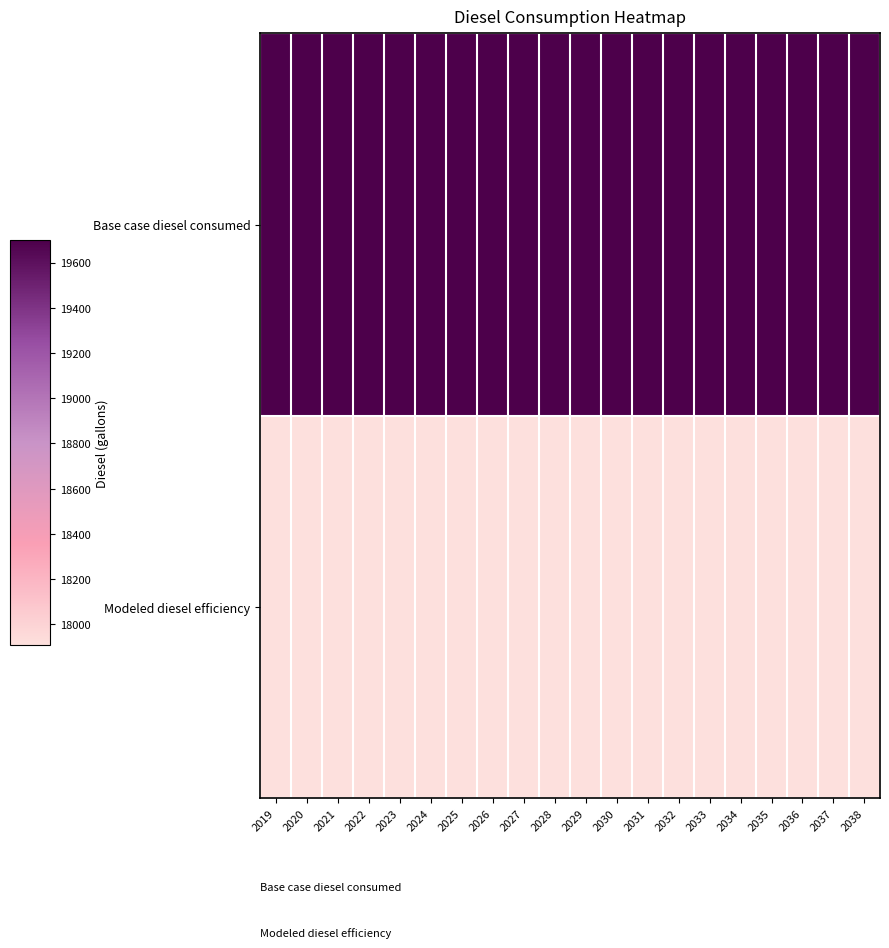

Reading left to right, list all the values displayed in this chart.

Base case diesel consumed: 2019=19698.4	2020=19698.4	2021=19698.4	2022=19698.4	2023=19698.4	2024=19698.4	2025=19698.4	2026=19698.4	2027=19698.4	2028=19698.4	2029=19698.4	2030=19698.4	2031=19698.4	2032=19698.4	2033=19698.4	2034=19698.4	2035=19698.4	2036=19698.4	2037=19698.4	2038=19698.4
Modeled diesel efficiency: 2019=17907.7	2020=17907.7	2021=17907.7	2022=17907.7	2023=17907.7	2024=17907.7	2025=17907.7	2026=17907.7	2027=17907.7	2028=17907.7	2029=17907.7	2030=17907.7	2031=17907.7	2032=17907.7	2033=17907.7	2034=17907.7	2035=17907.7	2036=17907.7	2037=17907.7	2038=17907.7